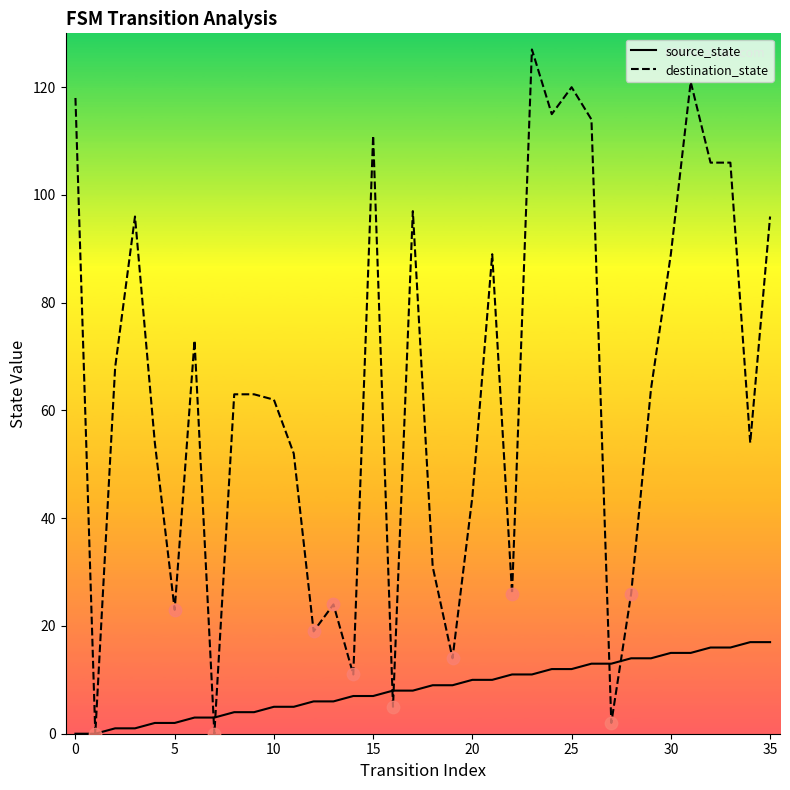

What is the maximum value shown in the chart?

127